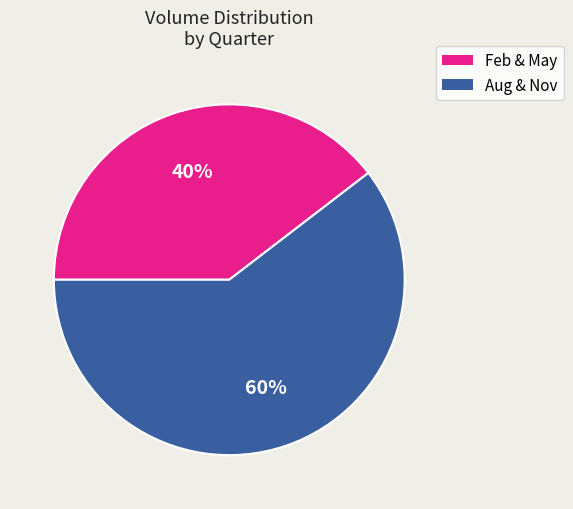

Does any single category account for the majority?

Yes